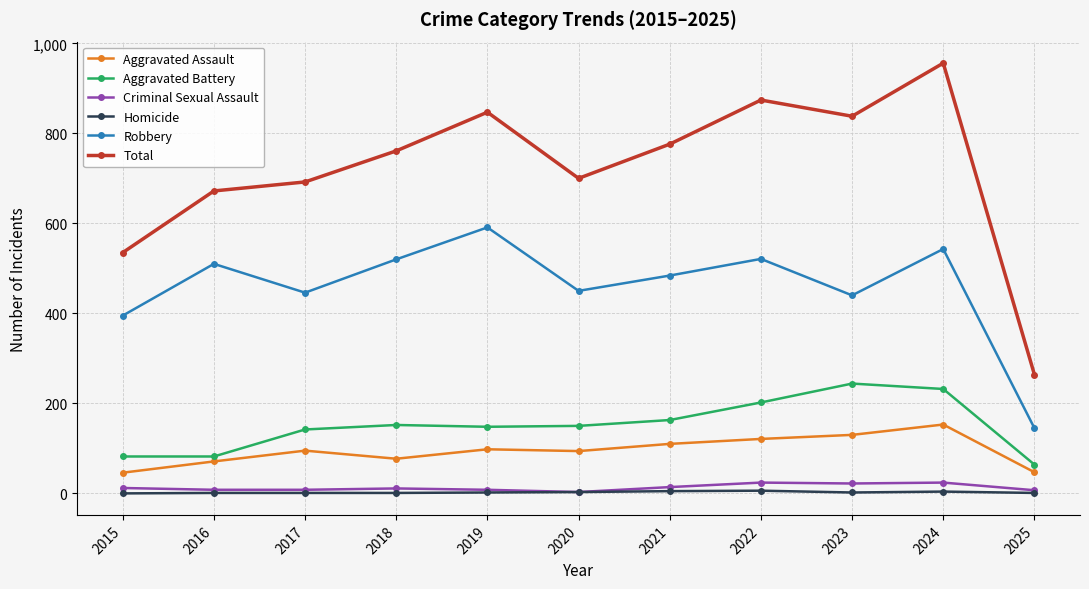

What is the sum of all Robbery values?

5045